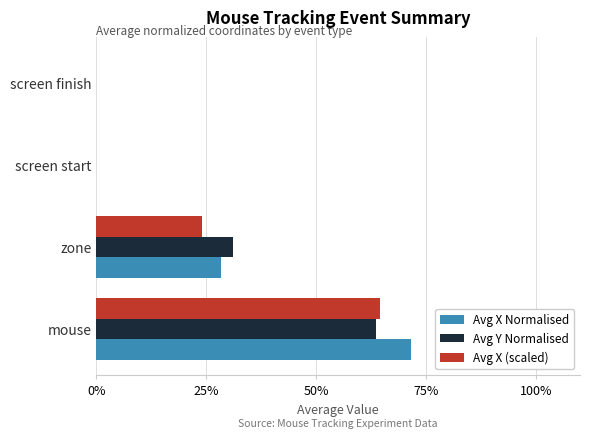

What position from the left is zone?

2